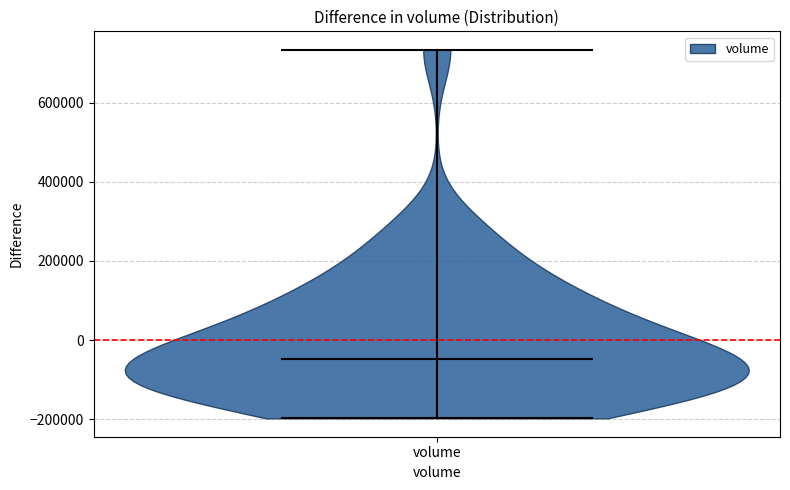

Read this violin plot against the y-axis: where its median line is, and the lowest and highest points the violin reaches. The values are not printed on the chart, so give them approximately, as read against the axis.

median line -40000, lowest point -200000, highest point 740000